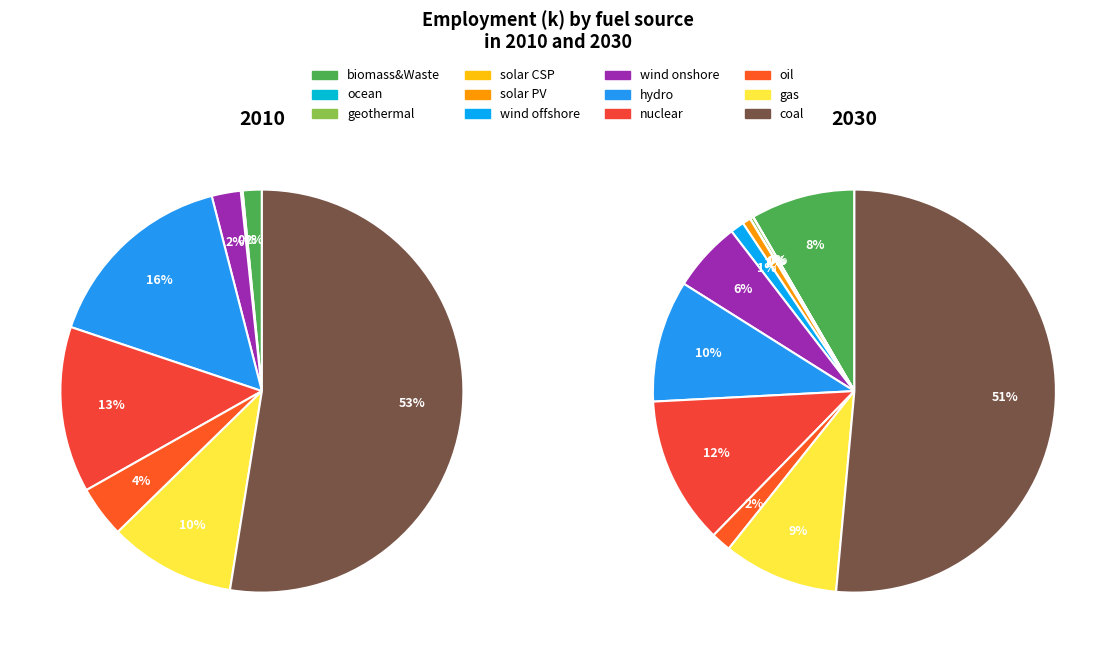

True or false: 3 accounts for 0% of the total.

True